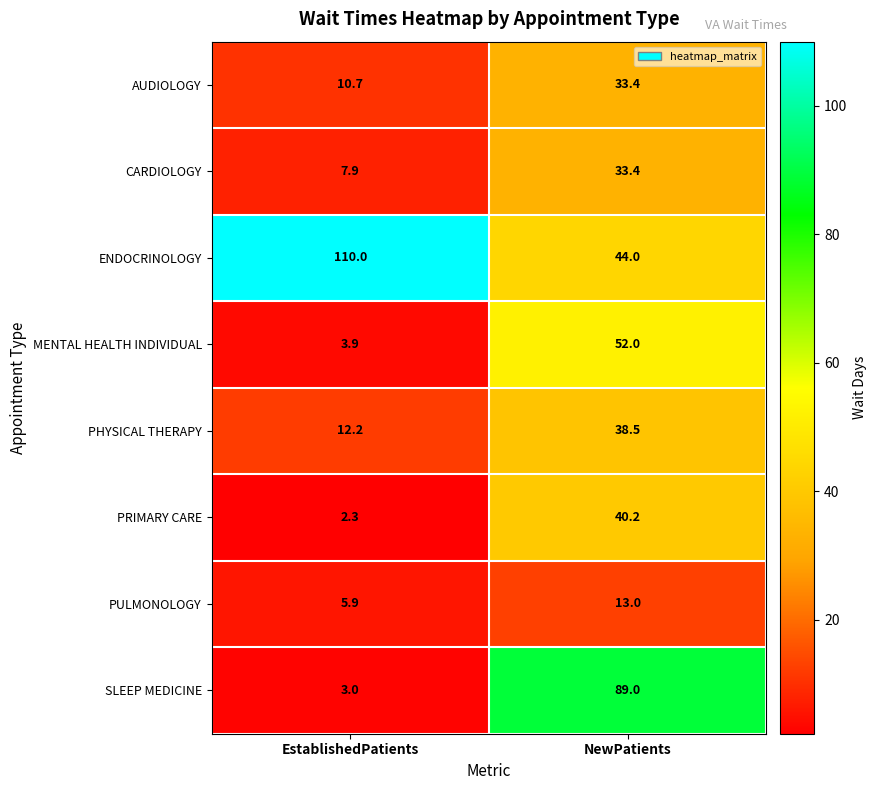

Reading left to right, what are all the values shown in this chart?

AUDIOLOGY: EstablishedPatients=10.7	NewPatients=33.4
CARDIOLOGY: EstablishedPatients=7.9	NewPatients=33.4
ENDOCRINOLOGY: EstablishedPatients=110.0	NewPatients=44.0
MENTAL HEALTH INDIVIDUAL: EstablishedPatients=3.9	NewPatients=52.0
PHYSICAL THERAPY: EstablishedPatients=12.2	NewPatients=38.5
PRIMARY CARE: EstablishedPatients=2.3	NewPatients=40.2
PULMONOLOGY: EstablishedPatients=5.9	NewPatients=13.0
SLEEP MEDICINE: EstablishedPatients=3.0	NewPatients=89.0